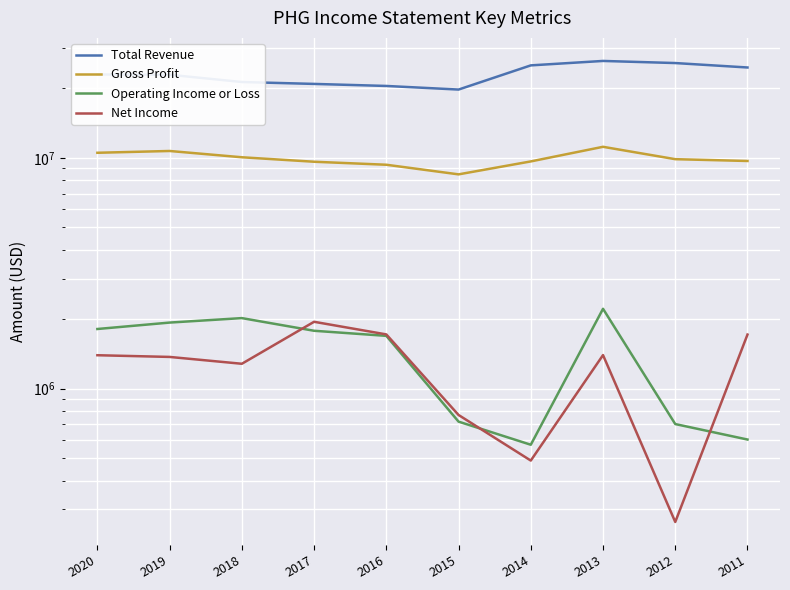

List the series in order of their peak value, lowest first.

Net Income, Operating Income or Loss, Gross Profit, Total Revenue